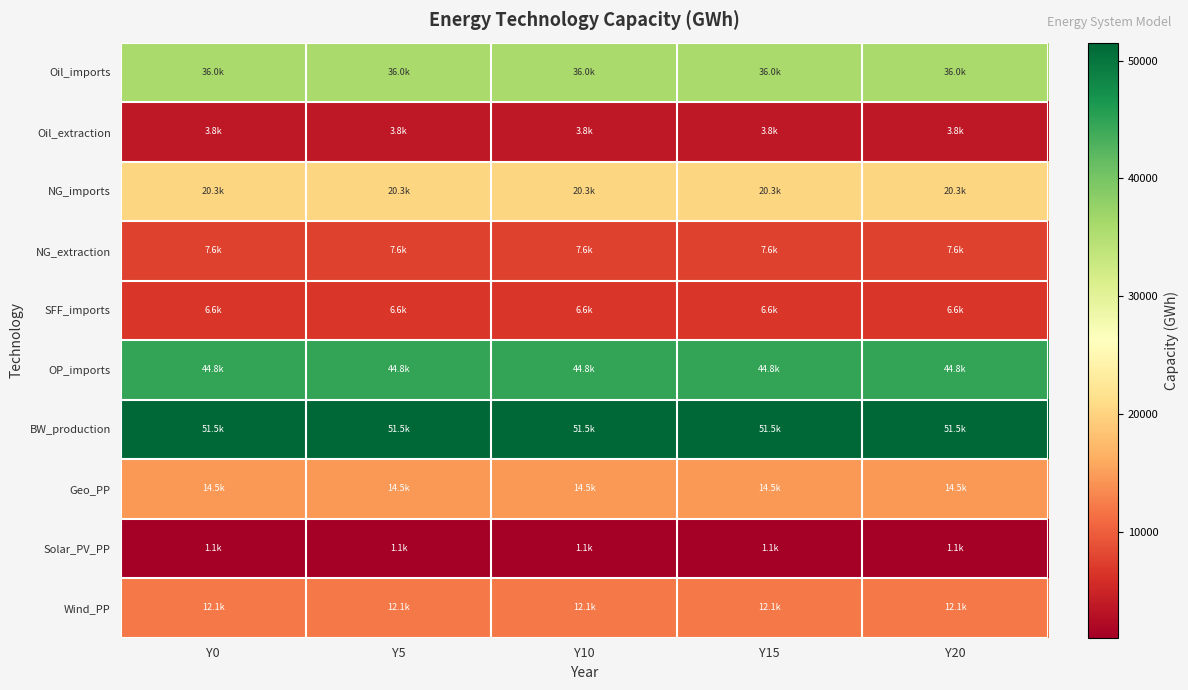

List the series in order of their peak value, lowest first.

Solar_PV_PP, Oil_extraction, SFF_imports, NG_extraction, Wind_PP, Geo_PP, NG_imports, Oil_imports, OP_imports, BW_production